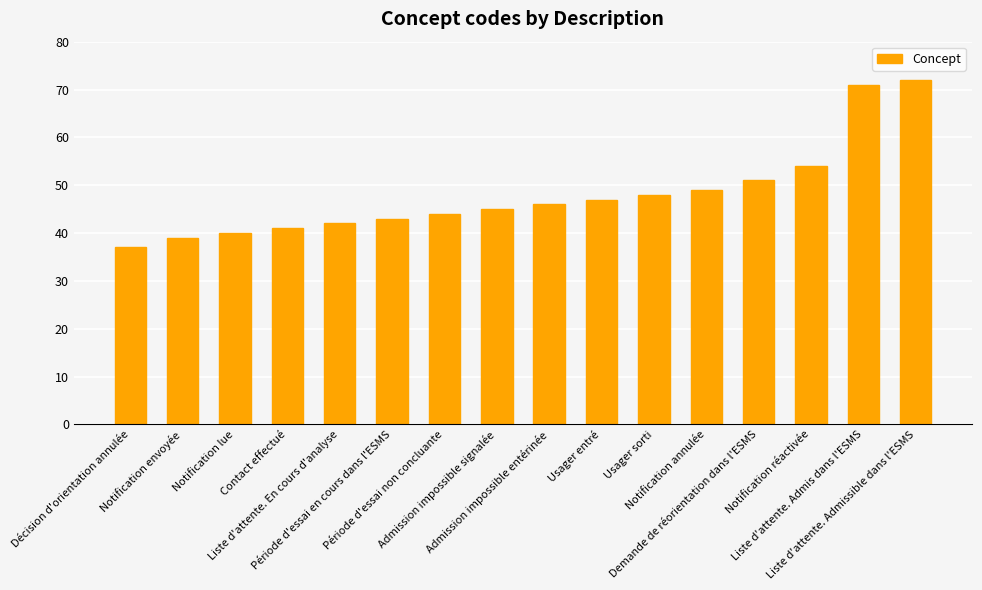

The value at Admission impossible signalée is 65. True or false?

False